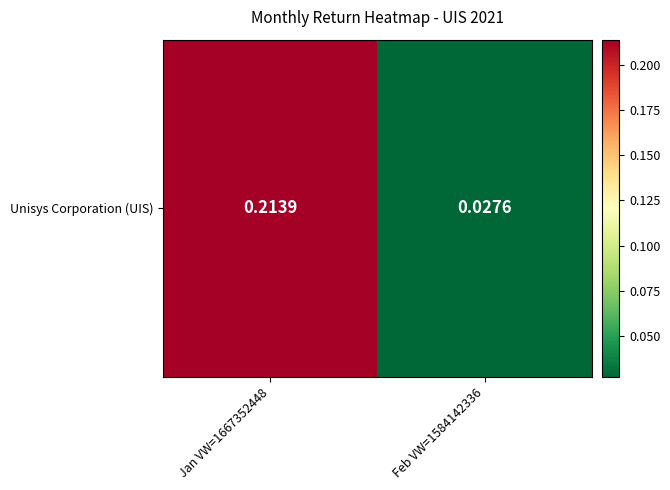

The chart shows a value of 0.1 at Jan VW=1667352448. True or false?

False